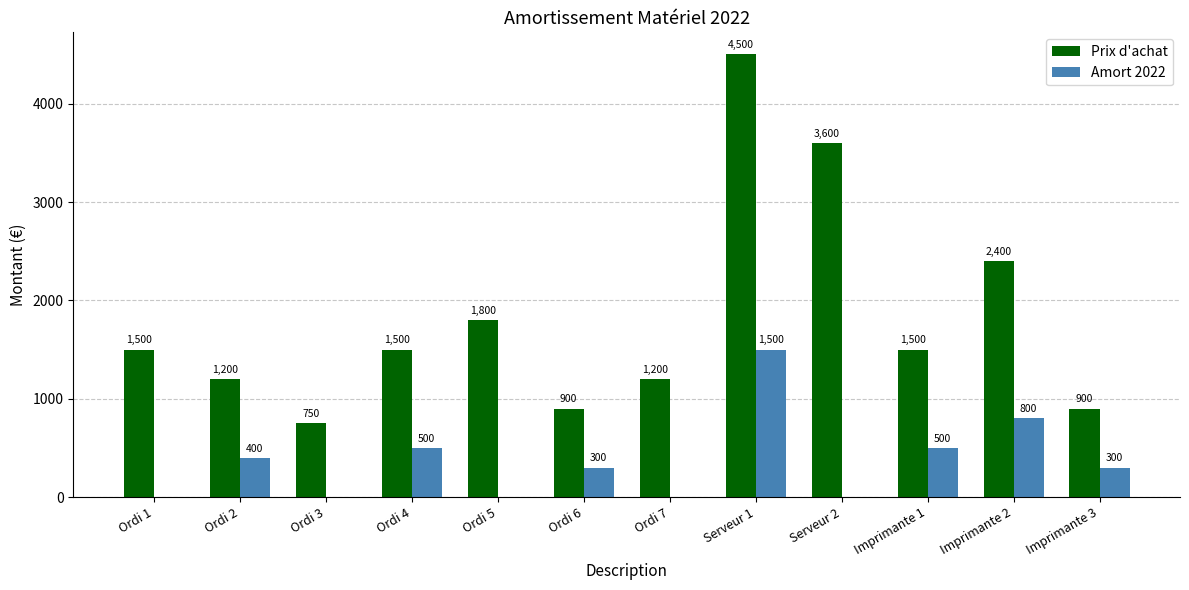

What is the spread (max minus min) of values at Ordi 5?

1800